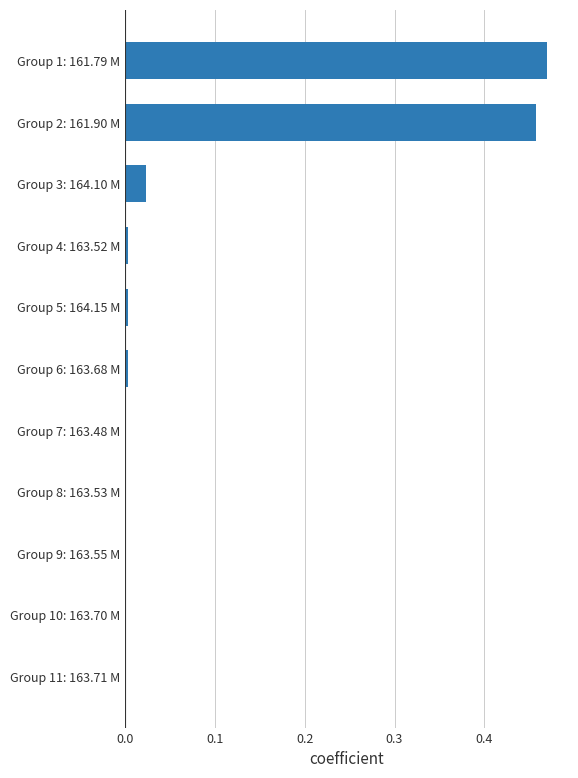

Which category has the highest value across all series?

Group 1: 161.79 M